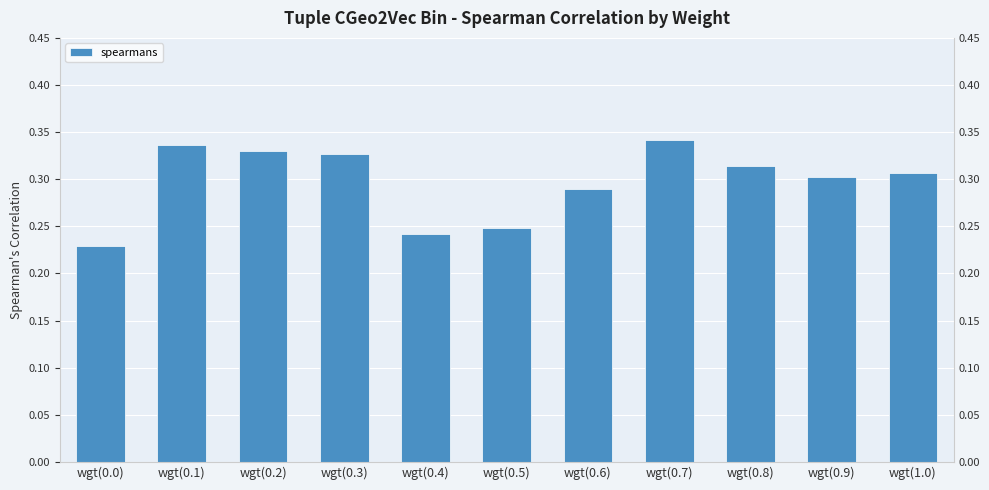

Count the values in the range 0 to 1.

11